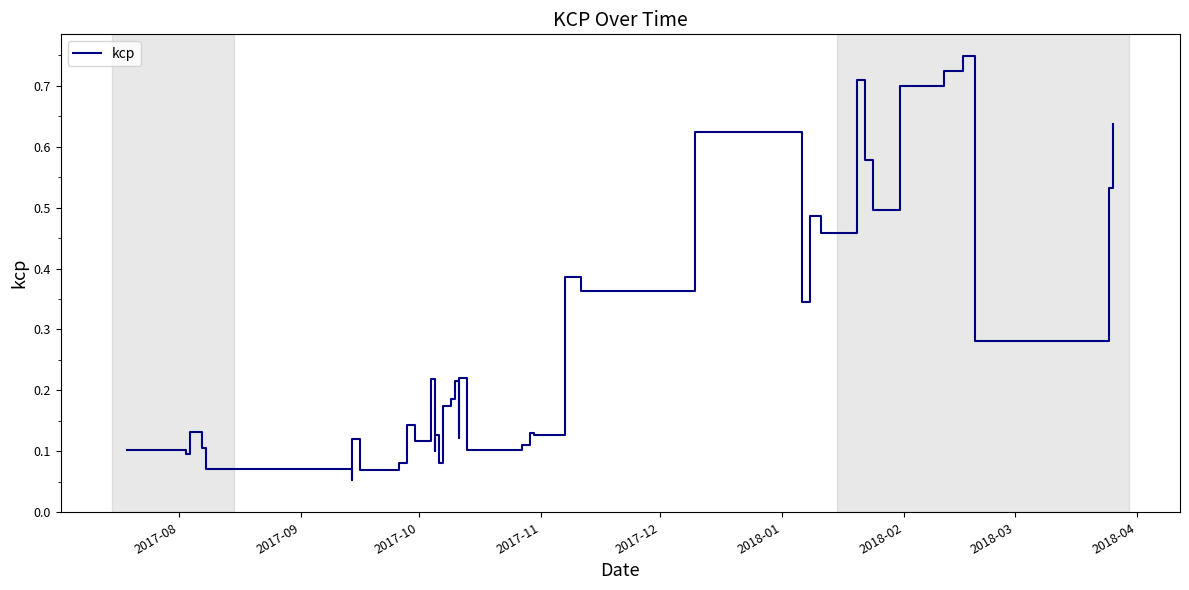

What is the greatest value displayed?

0.7